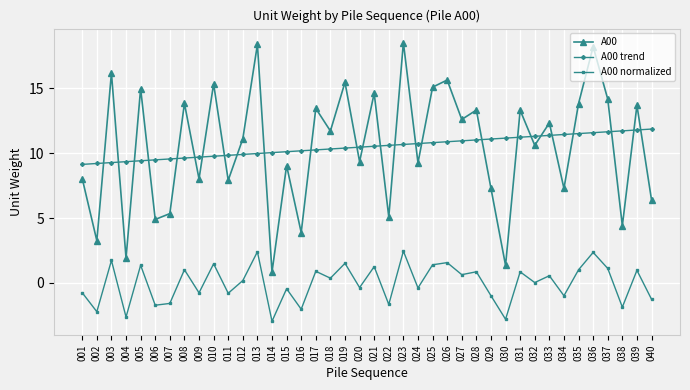

Which series has the largest range (max minus min)?

A00